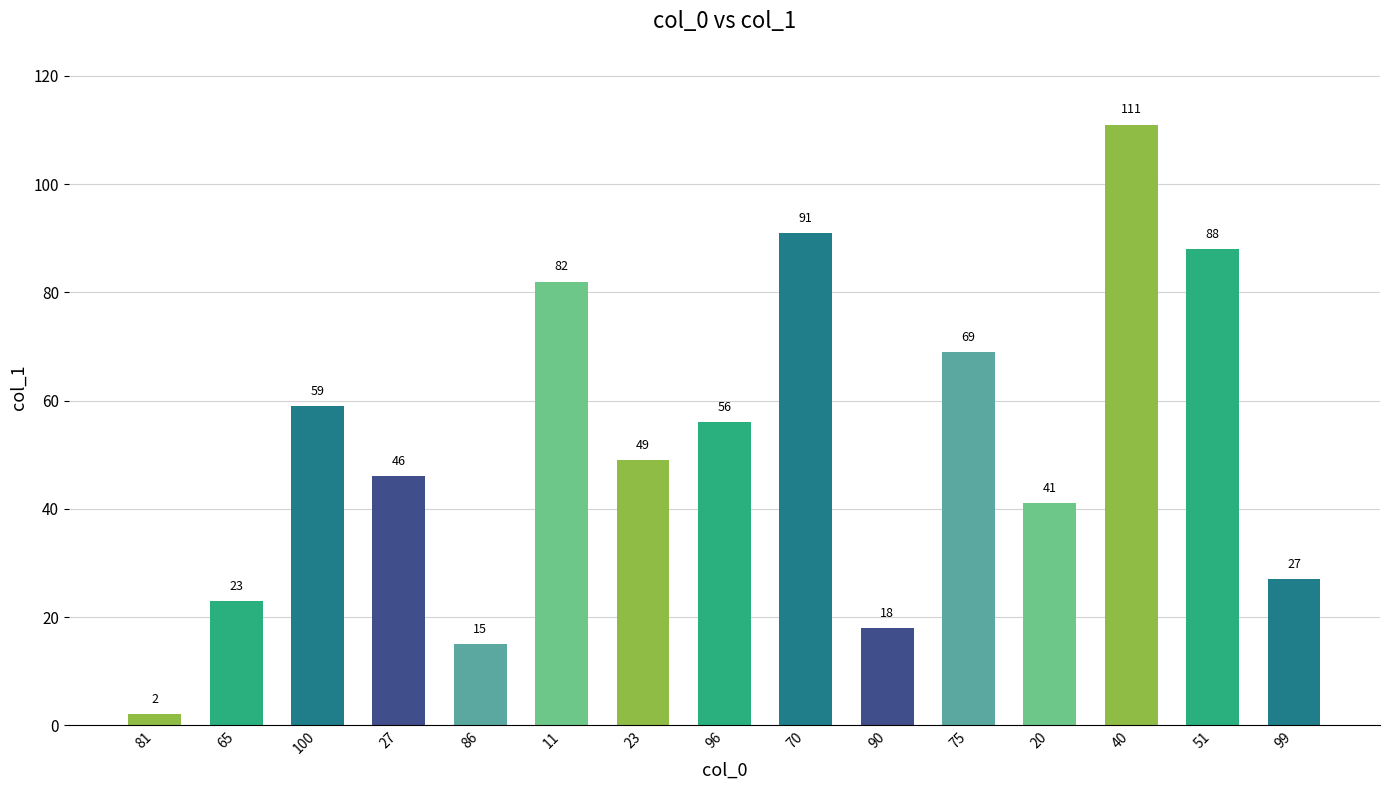

What is the change in value from 75 to 20?

-28